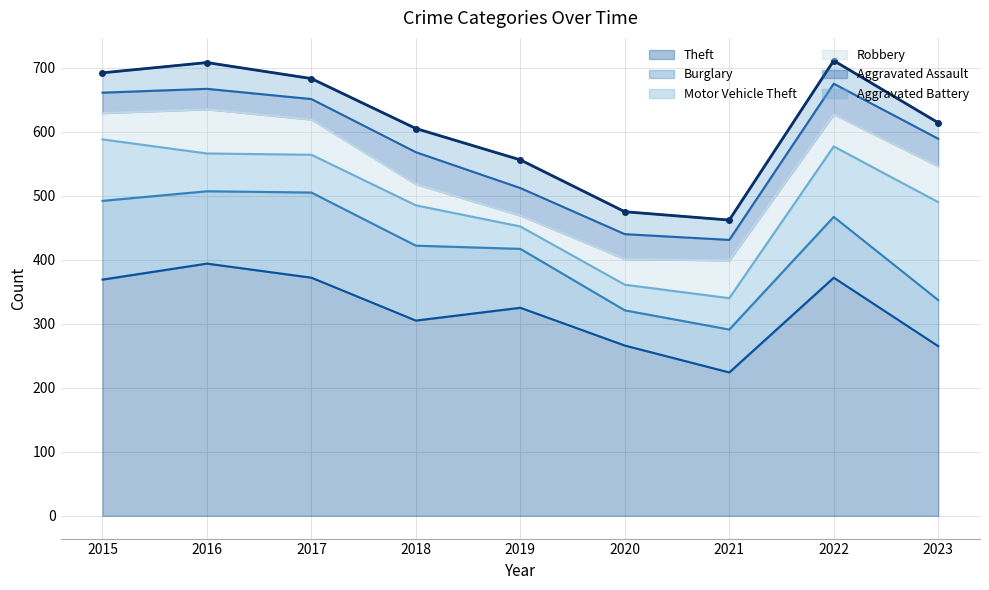

Rank the series at 2017 from highest to lowest value.

Theft, Burglary, Motor Vehicle Theft, Robbery, Aggravated Assault, Aggravated Battery